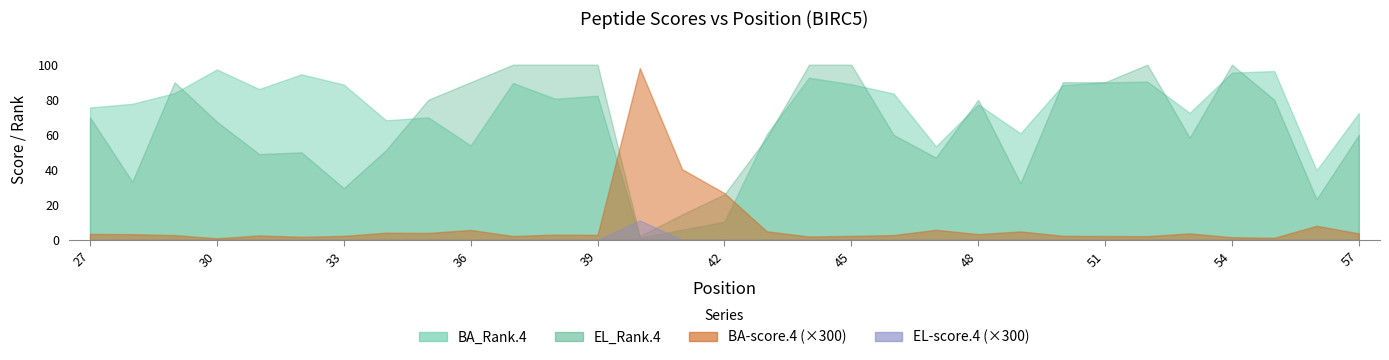

True or false: EL-score.4 has a value of 0.0 at 41.

False